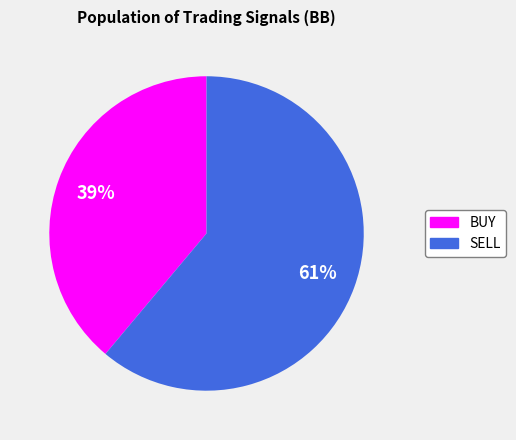

To the nearest percent, what percentage of the pie is SELL?

61%